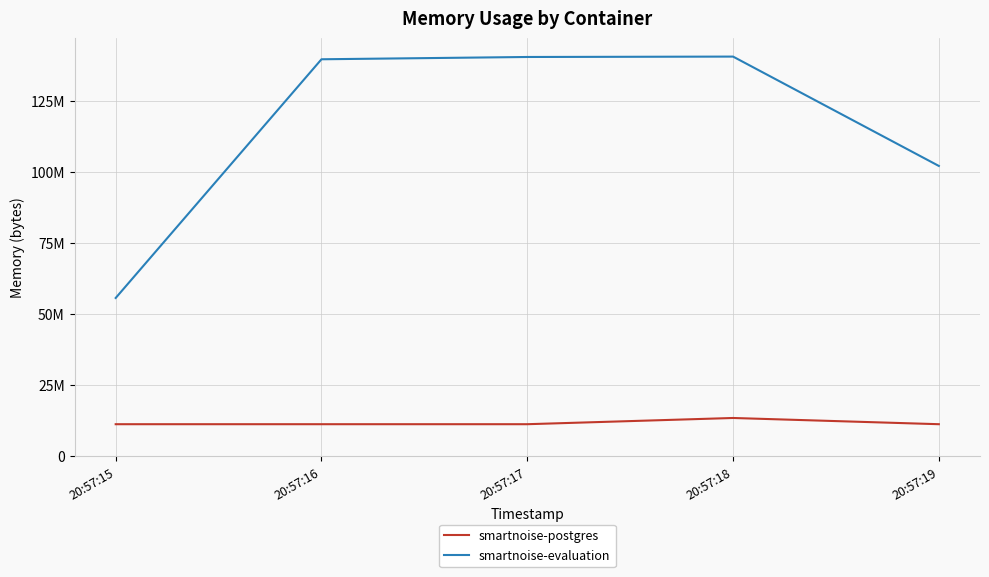

Which category has the lowest value in the smartnoise-postgres series?

20:57:15